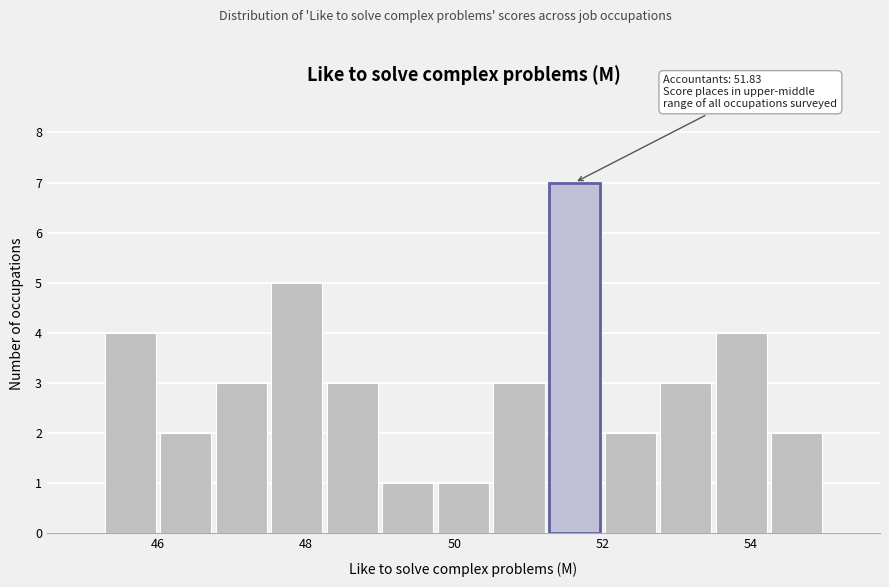

Around what value on the x-axis is the tallest bar? Give the approximate position of its centre, as read against the axis.

51.6